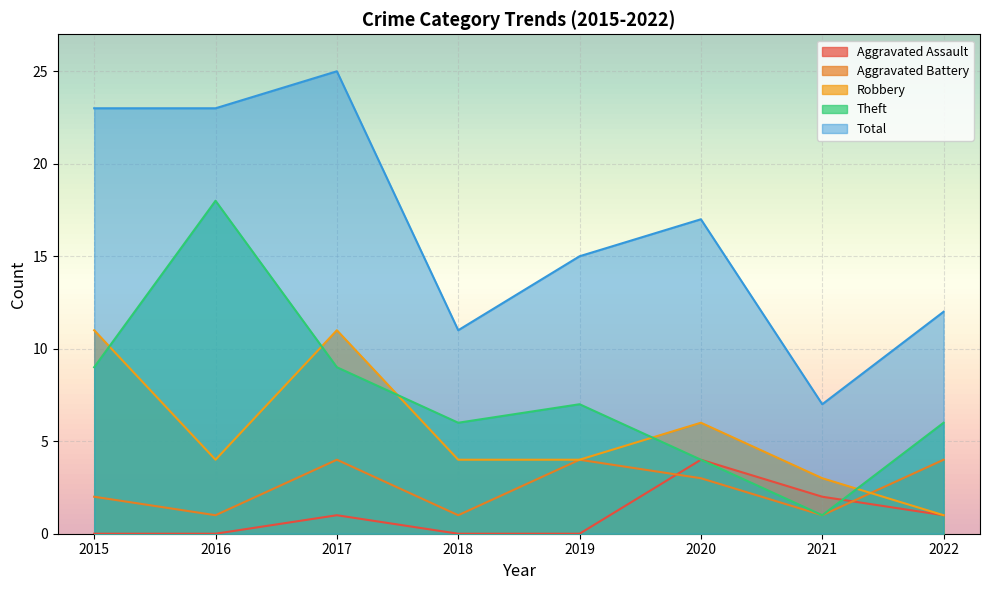

At which label does Theft first exceed 7?

2015